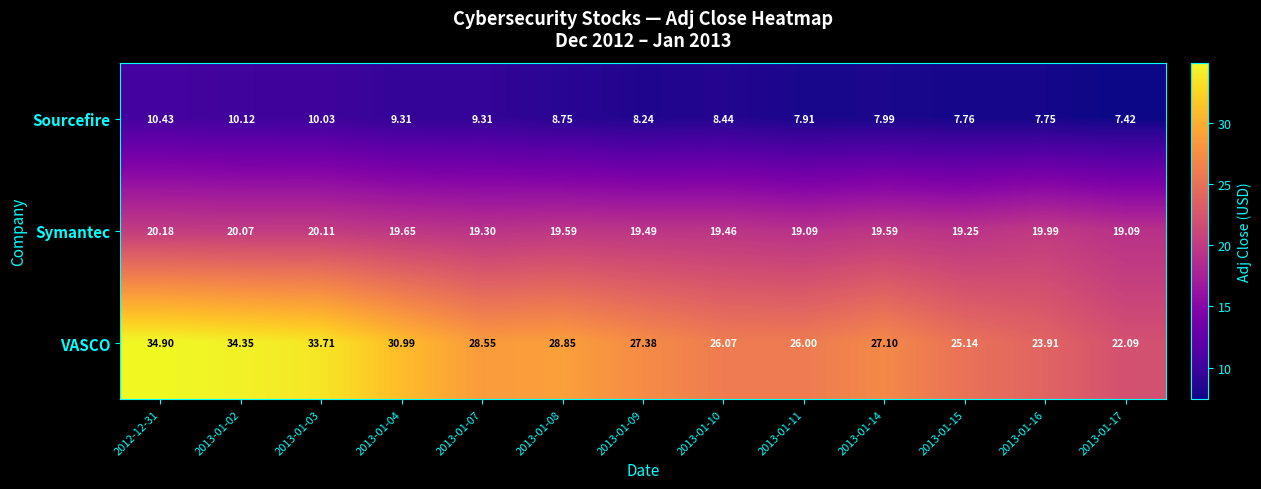

Which series has the largest range (max minus min)?

VASCO